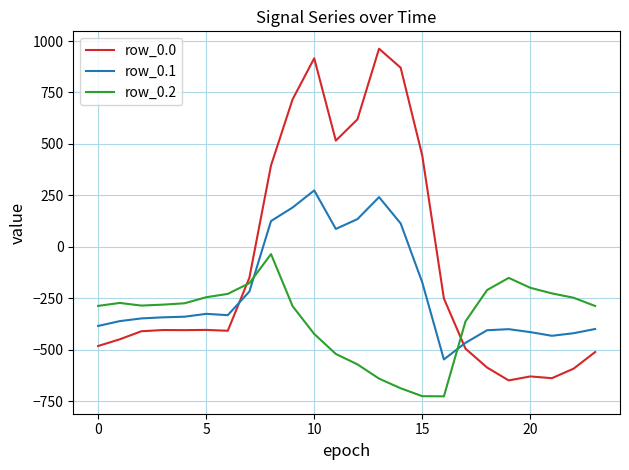

Rank the series by their average value, from lowest to highest.

row_0.2, row_0.1, row_0.0